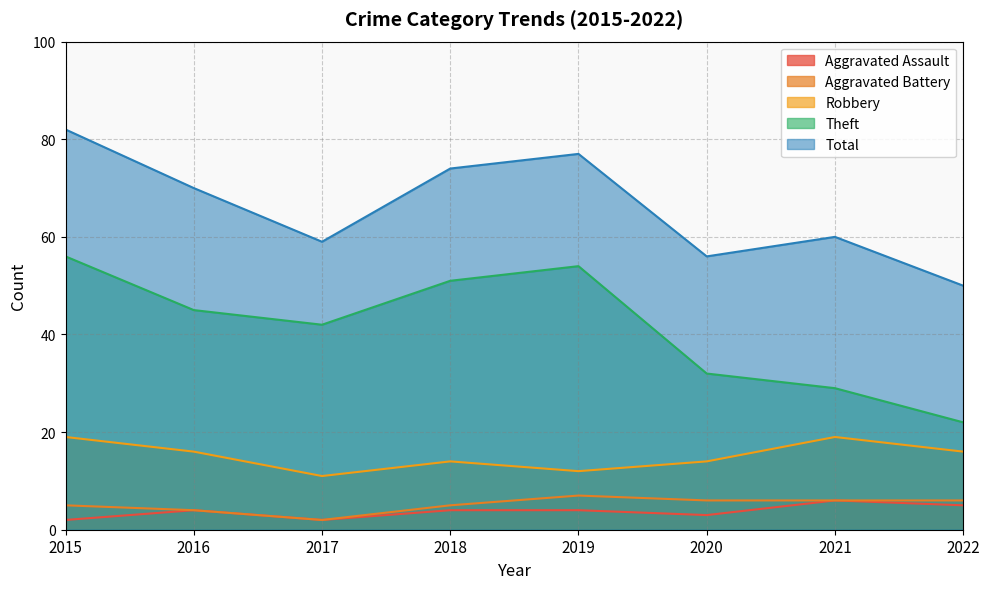

Reading right to left, extract all data points from this chart.

Aggravated Assault: 2022=5	2021=6	2020=3	2019=4	2018=4	2017=2	2016=4	2015=2
Aggravated Battery: 2022=6	2021=6	2020=6	2019=7	2018=5	2017=2	2016=4	2015=5
Robbery: 2022=16	2021=19	2020=14	2019=12	2018=14	2017=11	2016=16	2015=19
Theft: 2022=22	2021=29	2020=32	2019=54	2018=51	2017=42	2016=45	2015=56
Total: 2022=50	2021=60	2020=56	2019=77	2018=74	2017=59	2016=70	2015=82